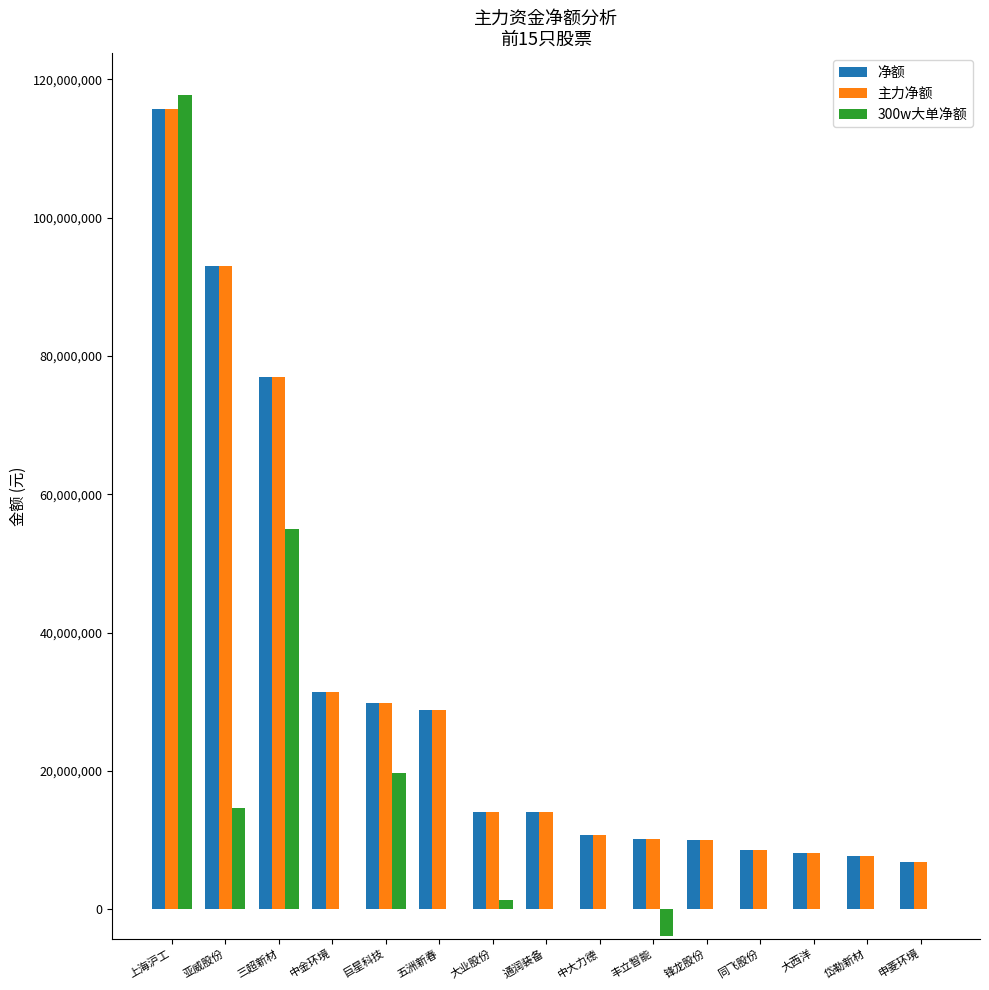

What is the approximate value of 净额 at 同飞股份?

8528152